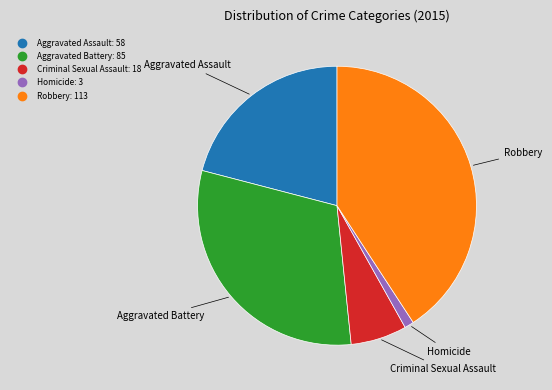

Is the sum of Aggravated Battery and Criminal Sexual Assault greater than half?

No